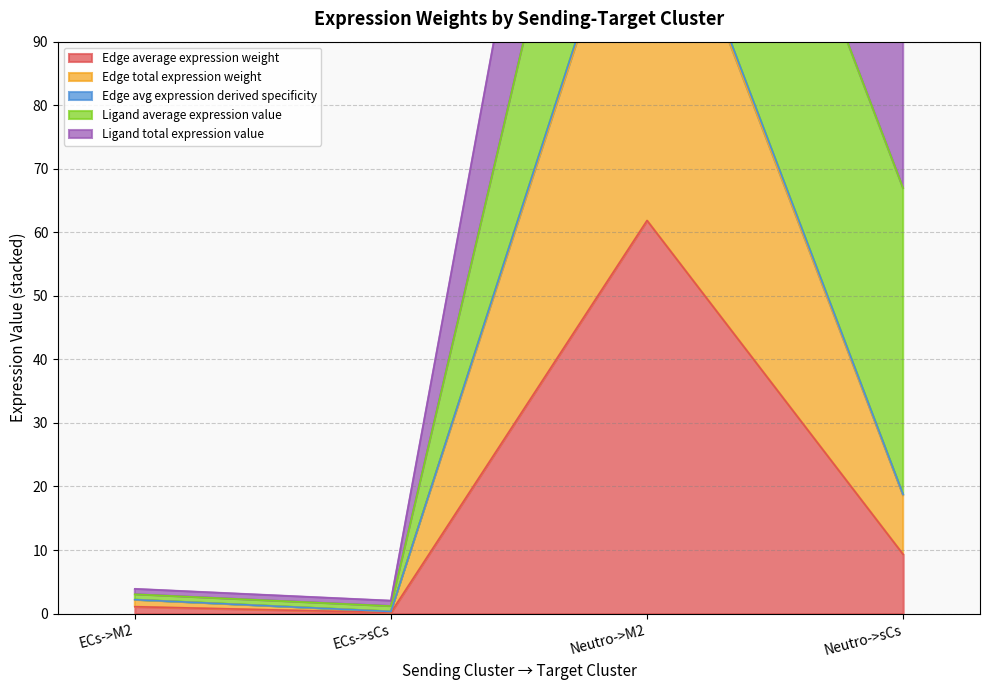

True or false: Edge average expression weight and Edge total expression weight intersect in this chart.

False